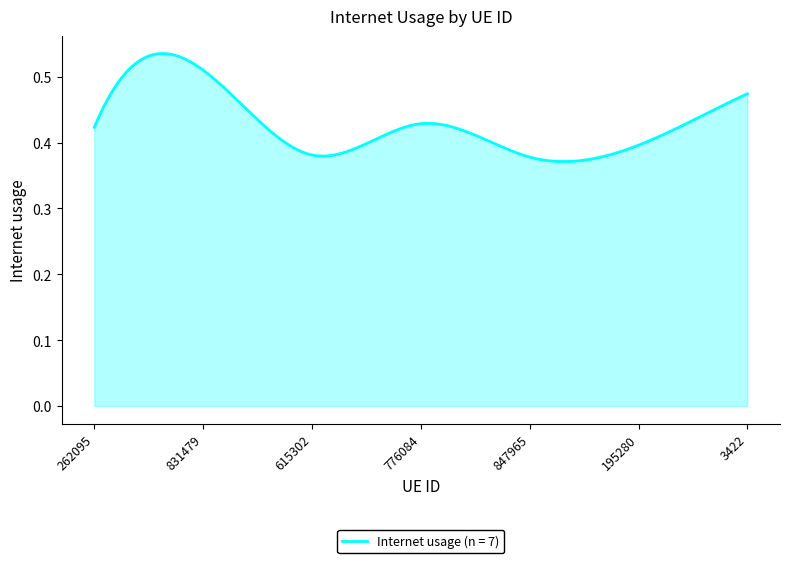

Reading left to right, list all the values displayed in this chart.

0.4	0.5	0.4	0.4	0.4	0.4	0.5